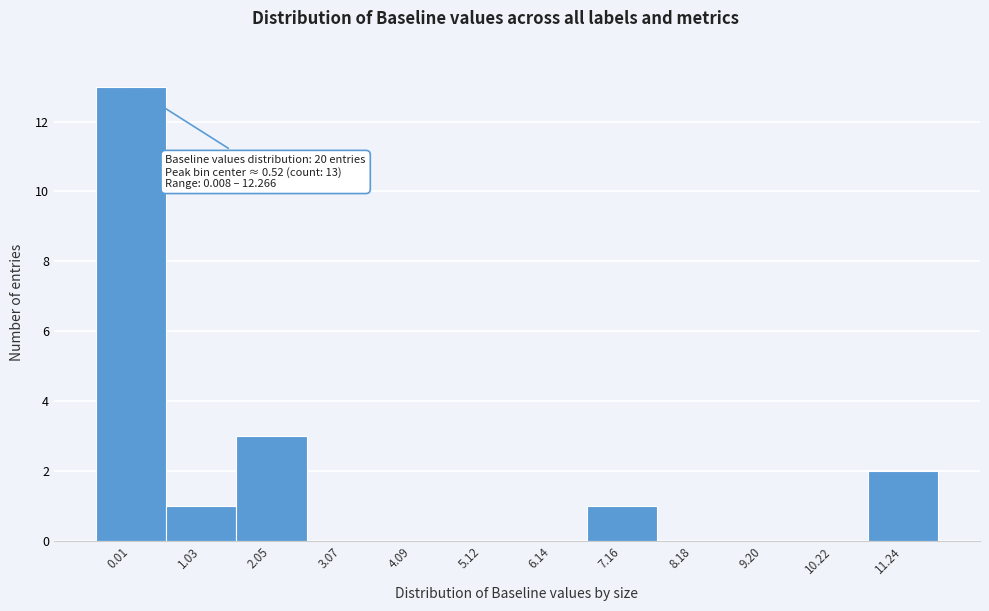

Reading right to left, list all the values displayed in this chart.

11.24=2	10.22=0	9.20=0	8.18=0	7.16=1	6.14=0	5.12=0	4.09=0	3.07=0	2.05=3	1.03=1	0.01=13